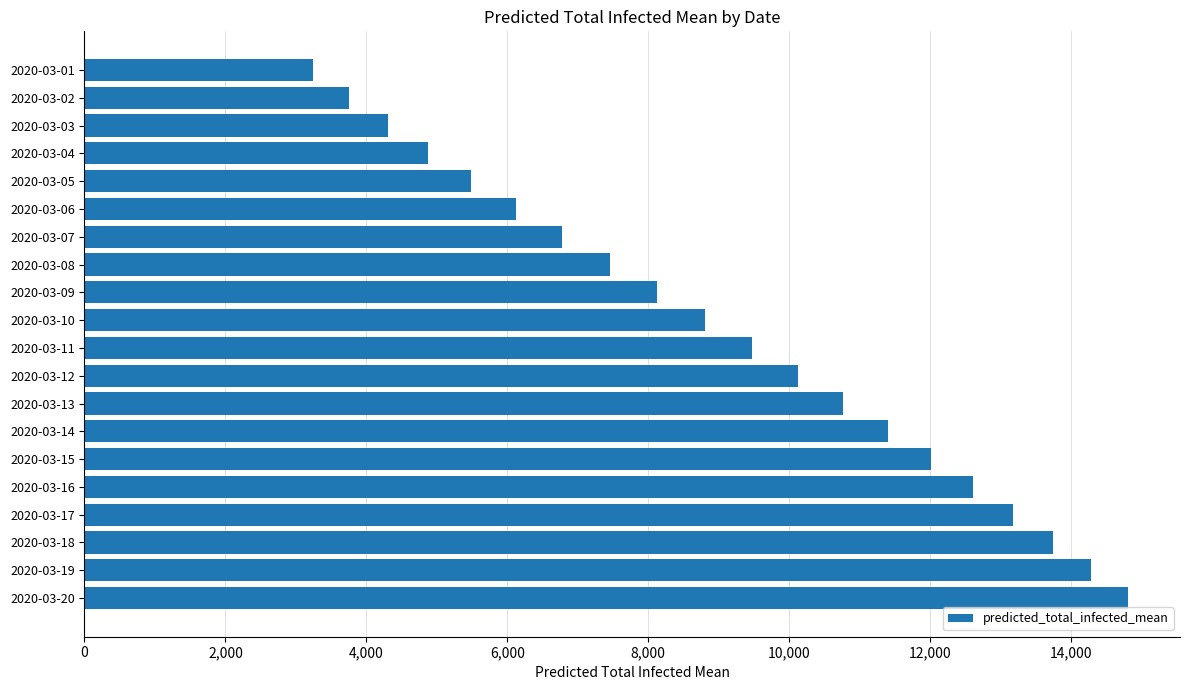

List the labels in order of value, smallest first.

2020-03-01, 2020-03-02, 2020-03-03, 2020-03-04, 2020-03-05, 2020-03-06, 2020-03-07, 2020-03-08, 2020-03-09, 2020-03-10, 2020-03-11, 2020-03-12, 2020-03-13, 2020-03-14, 2020-03-15, 2020-03-16, 2020-03-17, 2020-03-18, 2020-03-19, 2020-03-20